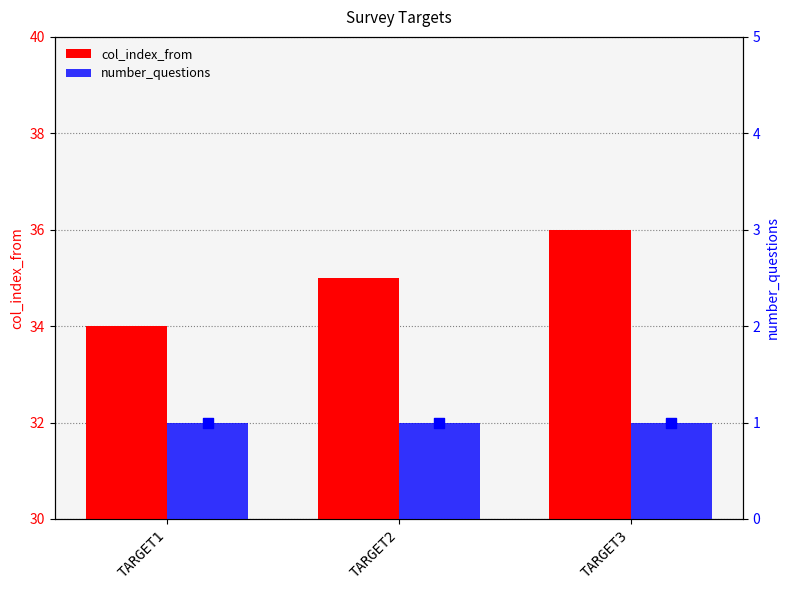

Which series reaches the minimum Y coordinate?

number_questions